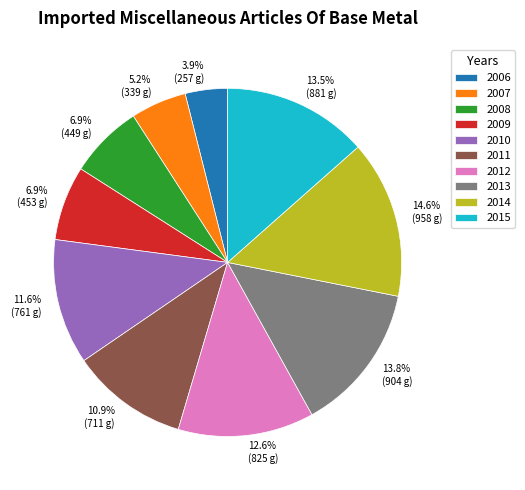

What percentage is the 2010 slice, to the nearest percent?

12%